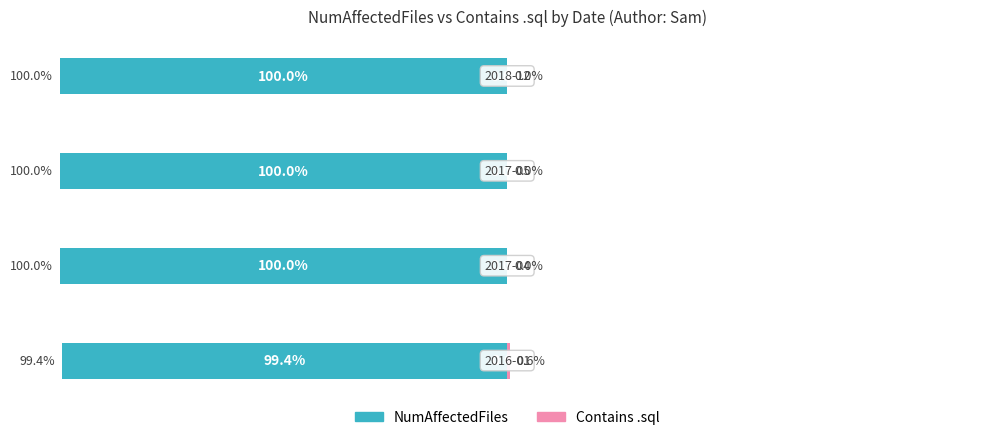

Which series has the widest spread of values?

Contains .sql